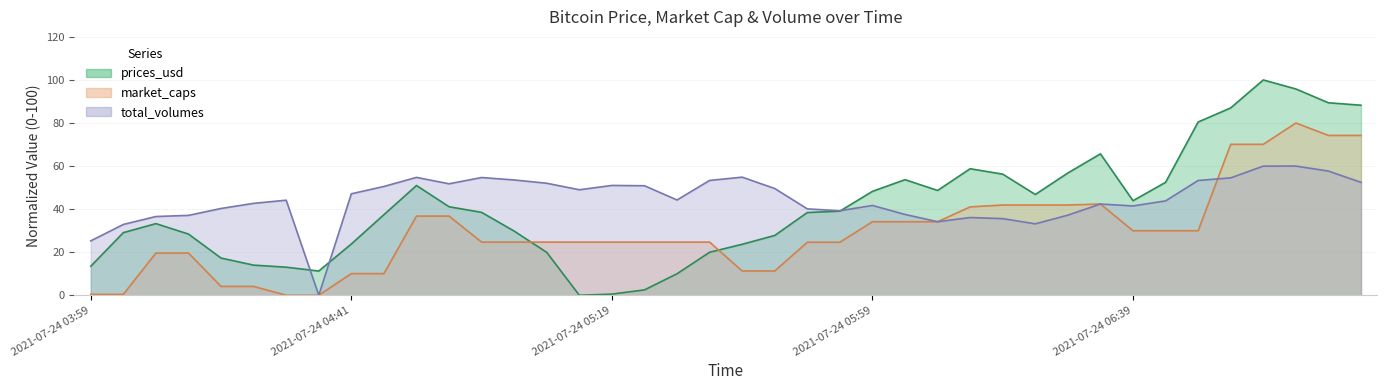

Where is market_caps nearest to the value 40?

2021-07-24 06:14